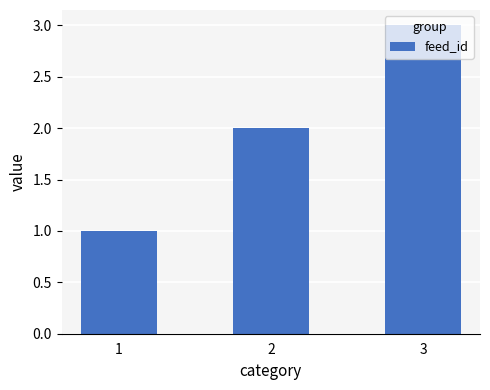

What is the smallest value displayed?

1